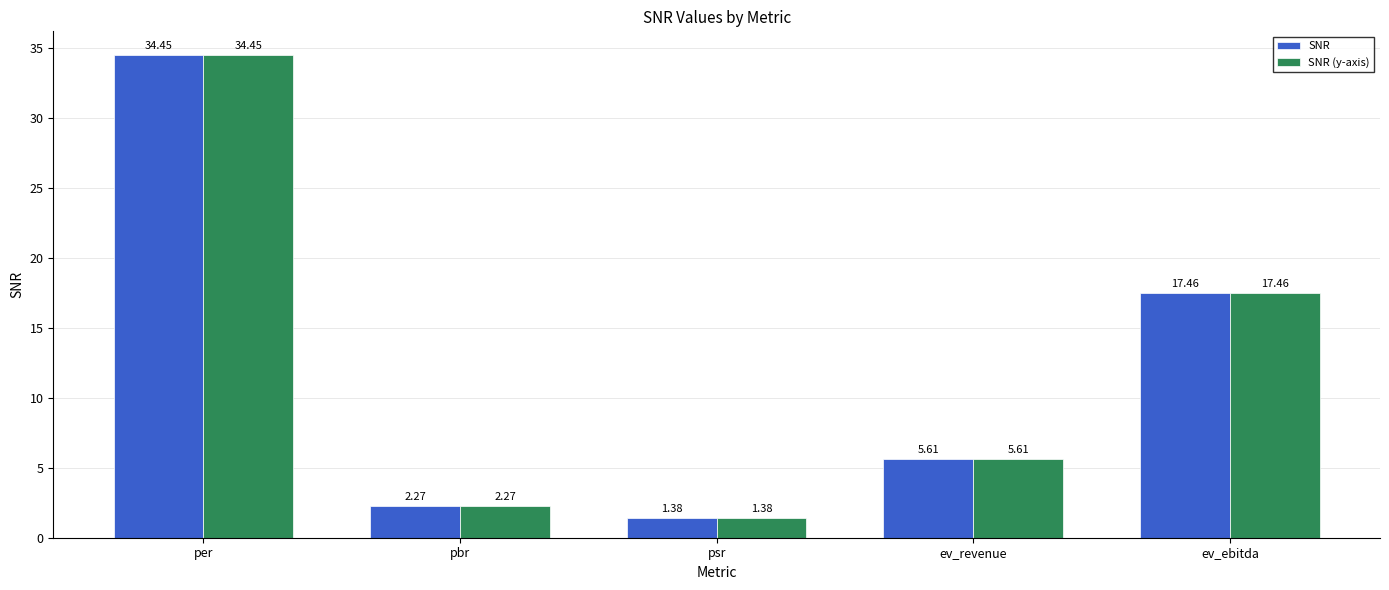

What is the value of the SNR bar at the 4th from the left?

5.6